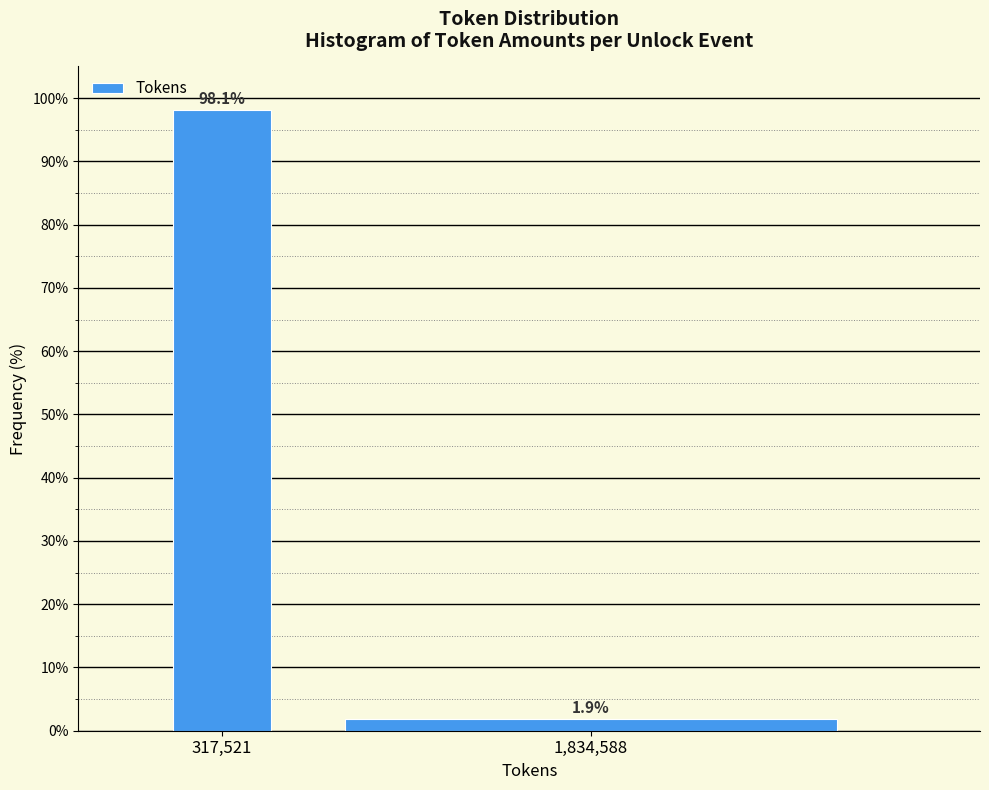

Reading left to right, list all the values displayed in this chart.

98.1	1.9